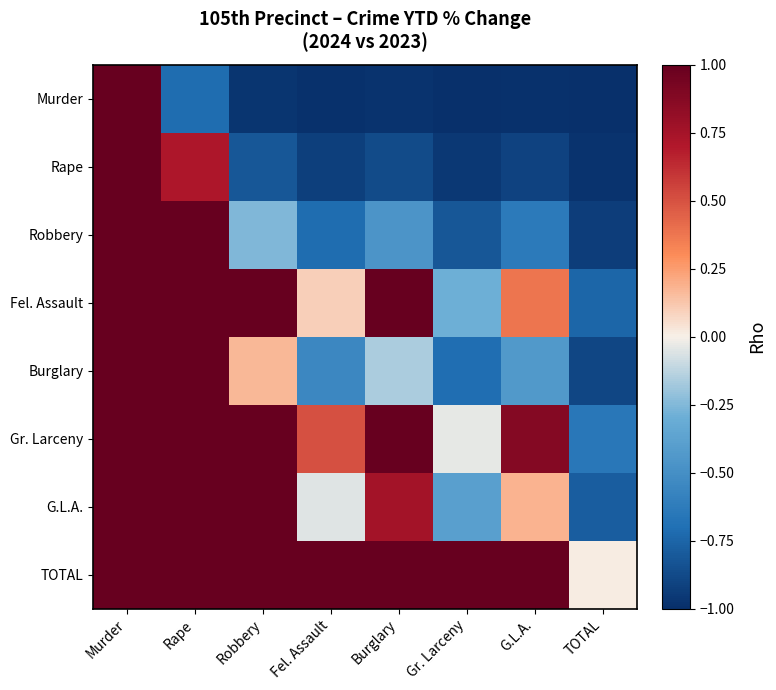

Reading left to right, what are all the values shown in this chart?

Murder: Murder=1.0	Rape=-0.7	Robbery=-1.0	Fel. Assault=-1.0	Burglary=-1.0	Gr. Larceny=-1.0	G.L.A.=-1.0	TOTAL=-1.0
Rape: Murder=1.0	Rape=0.7	Robbery=-0.8	Fel. Assault=-0.9	Burglary=-0.9	Gr. Larceny=-1.0	G.L.A.=-0.9	TOTAL=-1.0
Robbery: Murder=1.0	Rape=1.0	Robbery=-0.3	Fel. Assault=-0.7	Burglary=-0.5	Gr. Larceny=-0.8	G.L.A.=-0.6	TOTAL=-0.9
Fel. Assault: Murder=1.0	Rape=1.0	Robbery=1.0	Fel. Assault=0.1	Burglary=1.0	Gr. Larceny=-0.3	G.L.A.=0.4	TOTAL=-0.7
Burglary: Murder=1.0	Rape=1.0	Robbery=0.2	Fel. Assault=-0.5	Burglary=-0.2	Gr. Larceny=-0.7	G.L.A.=-0.4	TOTAL=-0.9
Gr. Larceny: Murder=1.0	Rape=1.0	Robbery=1.0	Fel. Assault=0.5	Burglary=1.0	Gr. Larceny=-0.0	G.L.A.=0.9	TOTAL=-0.7
G.L.A.: Murder=1.0	Rape=1.0	Robbery=1.0	Fel. Assault=-0.1	Burglary=0.8	Gr. Larceny=-0.4	G.L.A.=0.2	TOTAL=-0.8
TOTAL: Murder=1.0	Rape=1.0	Robbery=1.0	Fel. Assault=1.0	Burglary=1.0	Gr. Larceny=1.0	G.L.A.=1.0	TOTAL=0.0